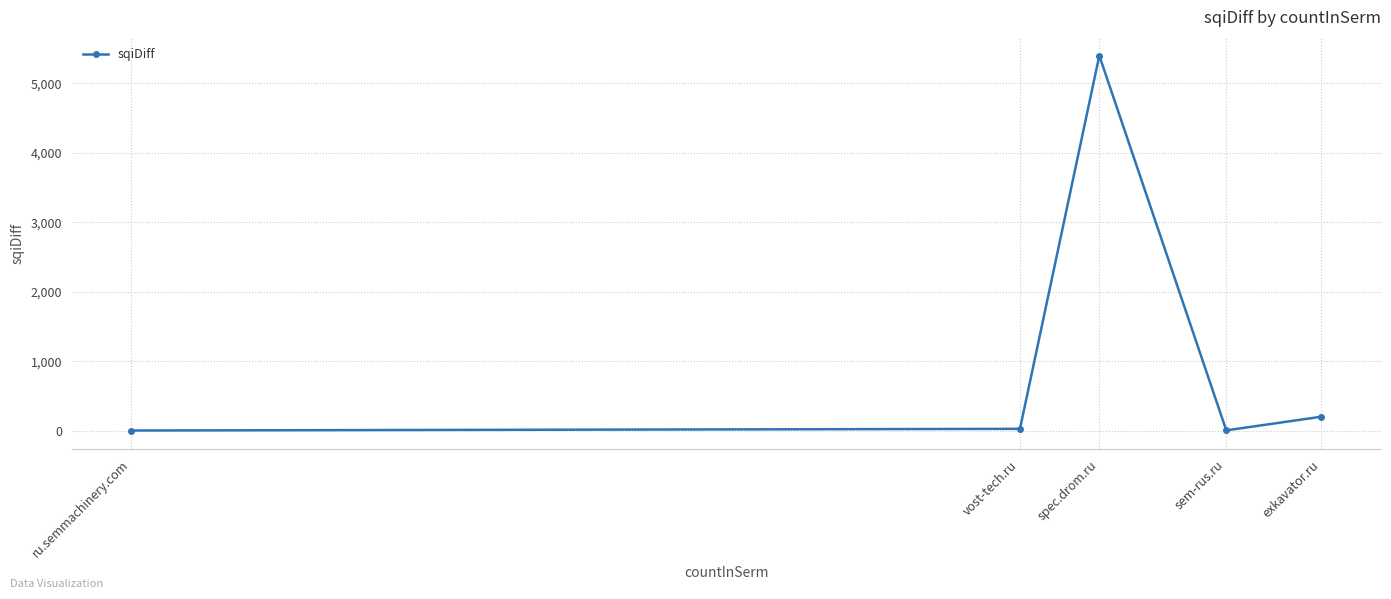

Count the number of data series in this chart.

1